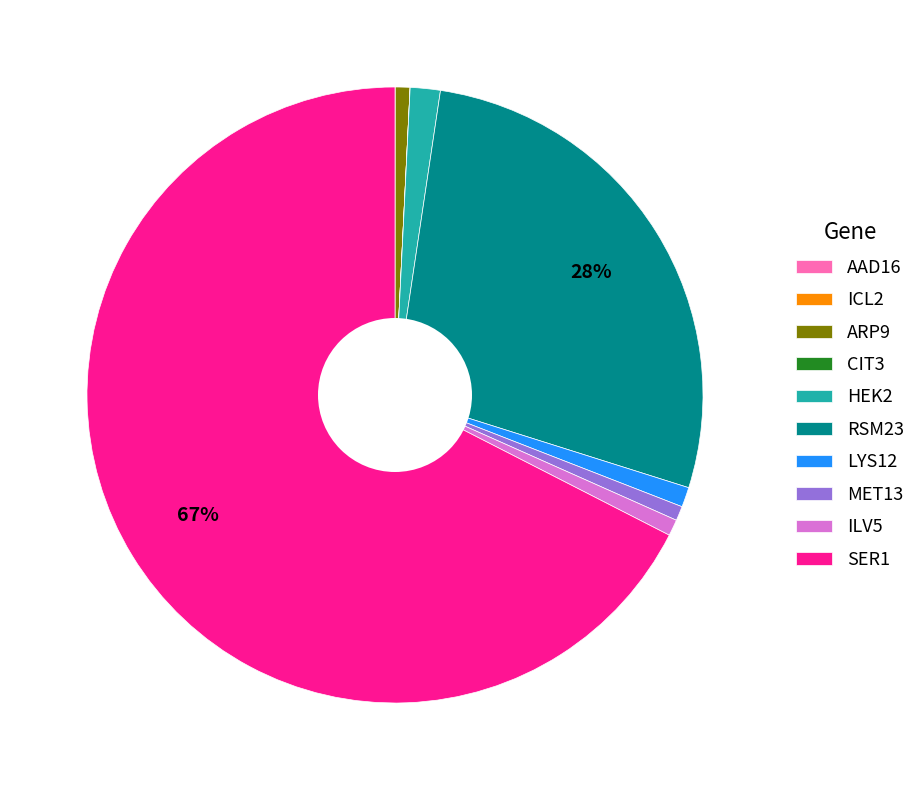

What is the largest slice in the pie chart?

SER1